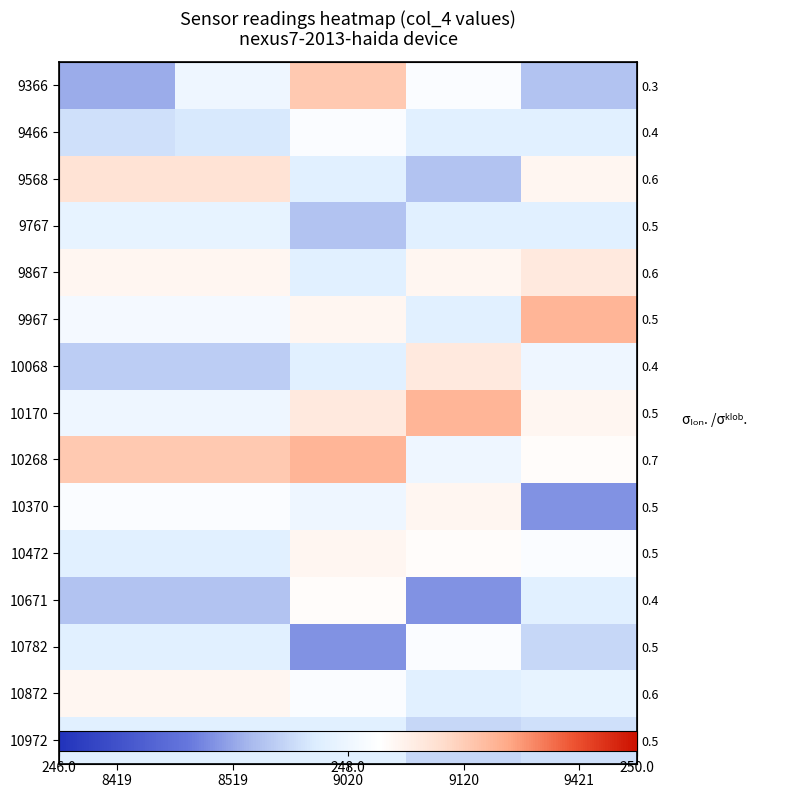

Which series has the largest range (max minus min)?

9366